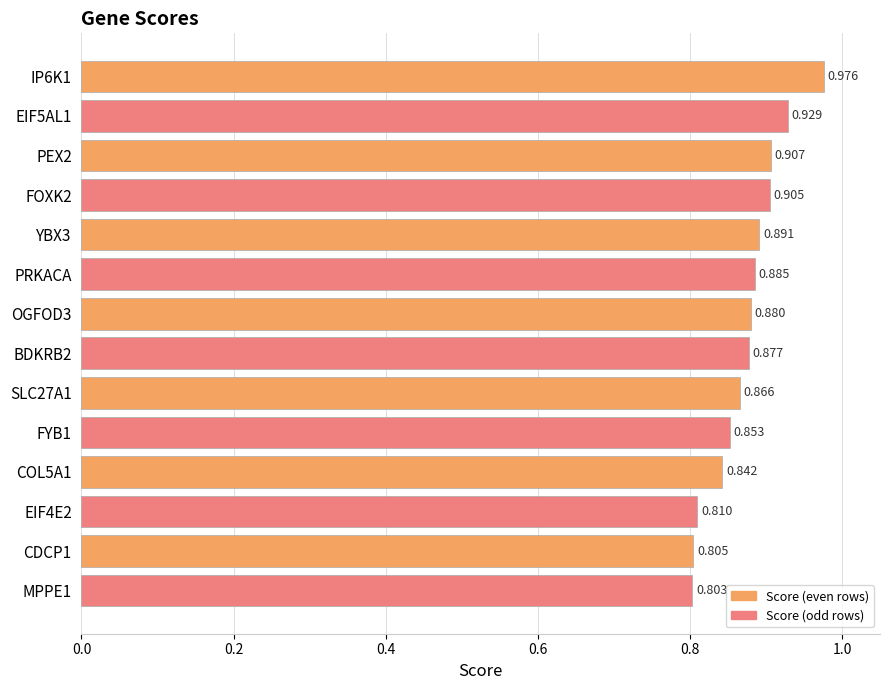

Rank the categories by value from highest to lowest.

IP6K1, EIF5AL1, PEX2, FOXK2, YBX3, PRKACA, OGFOD3, BDKRB2, SLC27A1, FYB1, COL5A1, EIF4E2, CDCP1, MPPE1